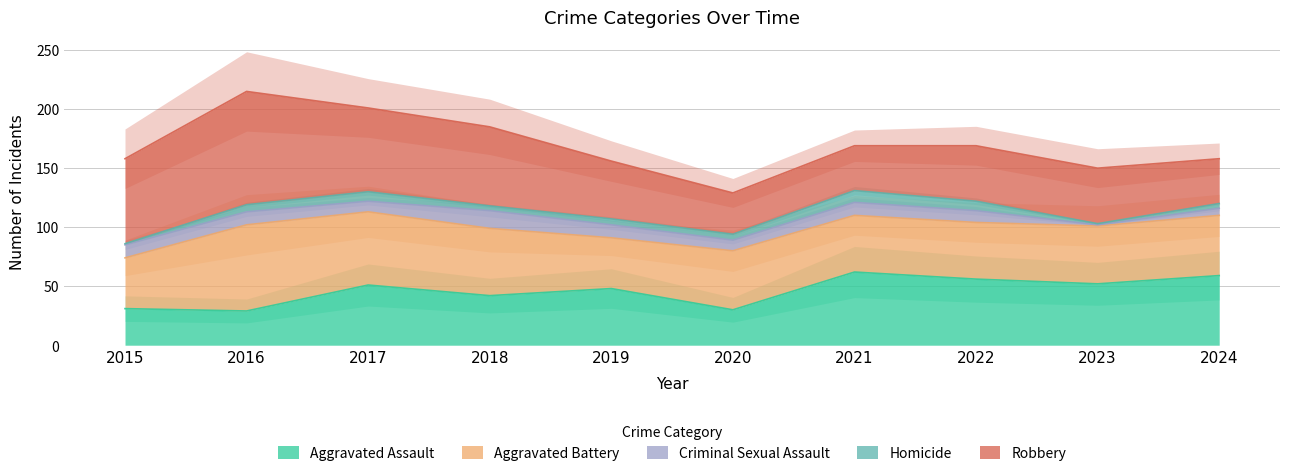

Is it true that Aggravated Assault equals 11 at 2017?

False